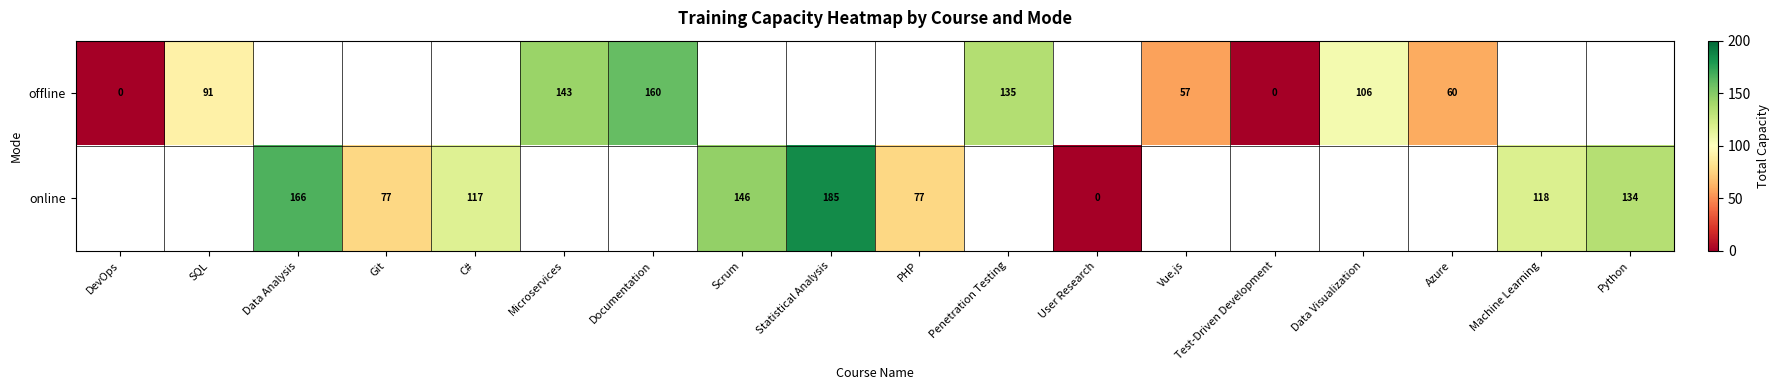

What is the difference between the online values at Statistical Analysis and Python?

51